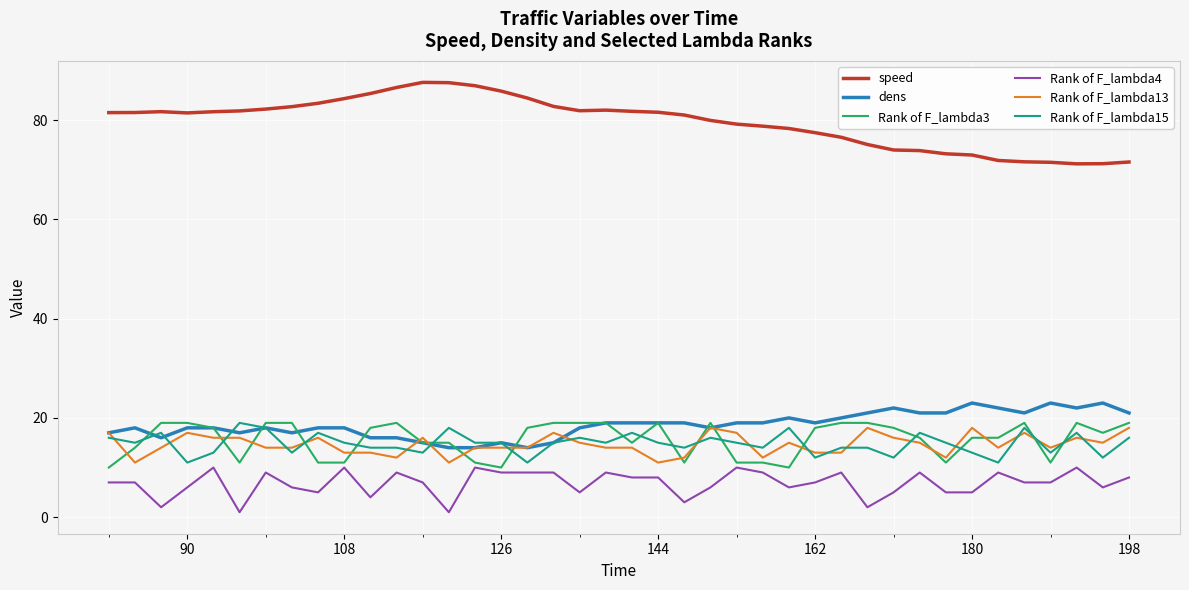

Which series has the largest total across all categories?

speed